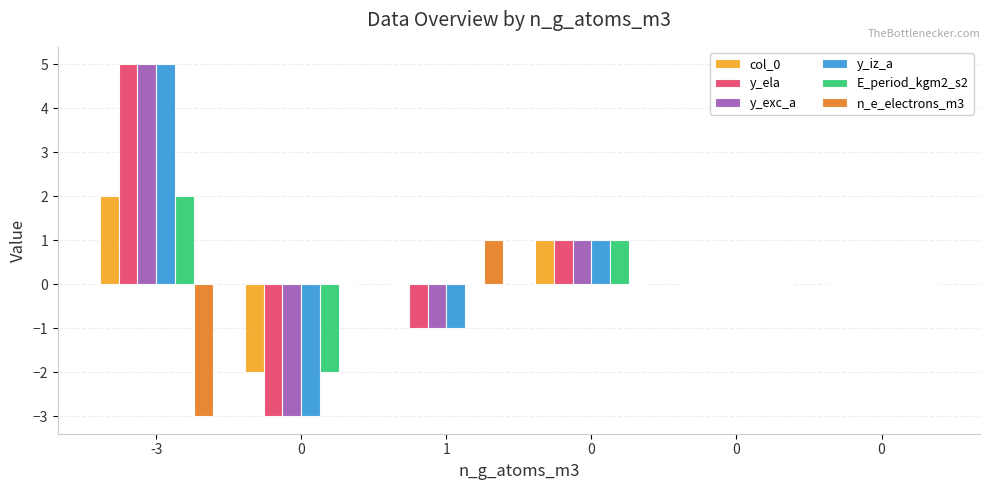

The value of n_e_electrons_m3 at 0 is 0. True or false?

True